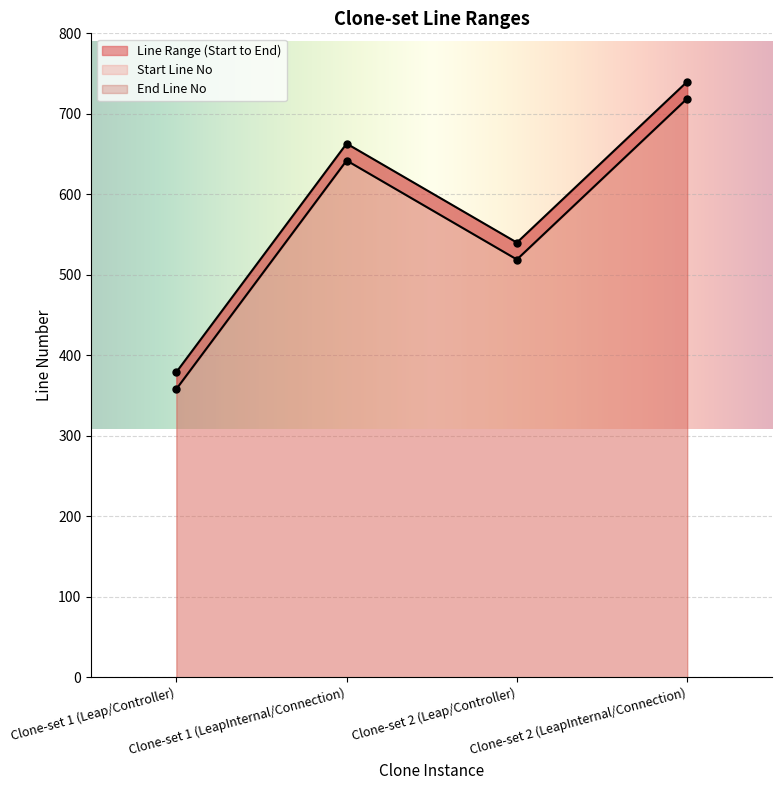

True or false: End Line No and Start Line No cross at least once.

False